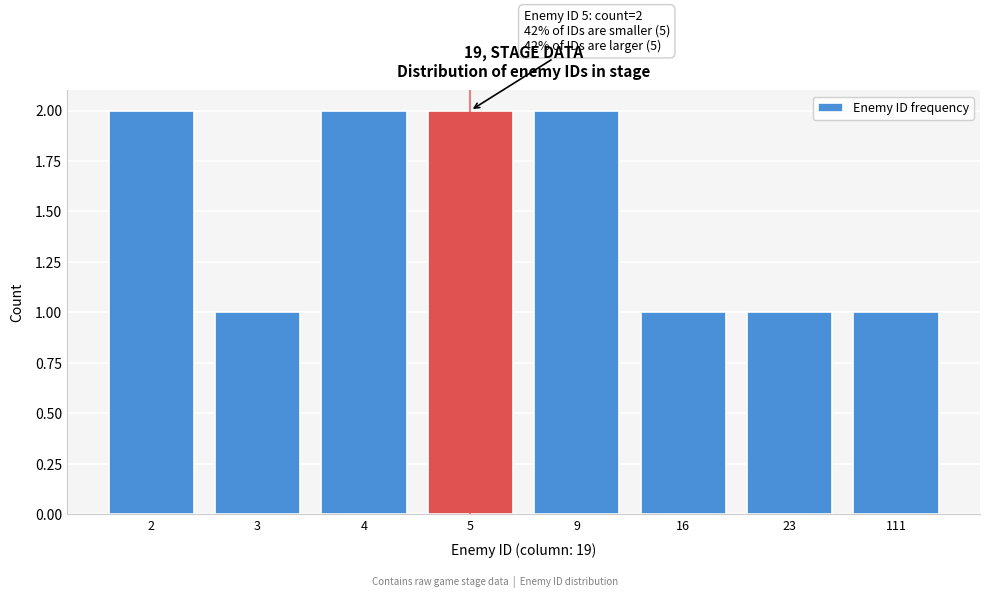

Reading right to left, extract all data points from this chart.

1	1	1	2	2	2	1	2